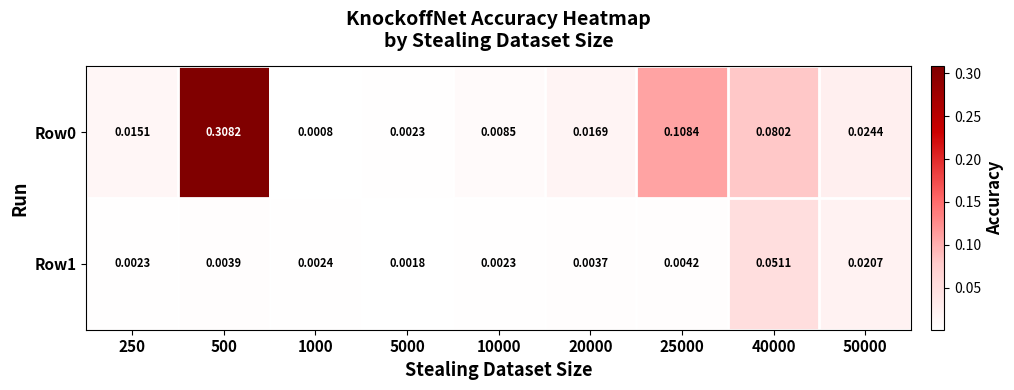

Is the value of Row0 at 40000 greater than the value of Row1 at 1000?

Yes